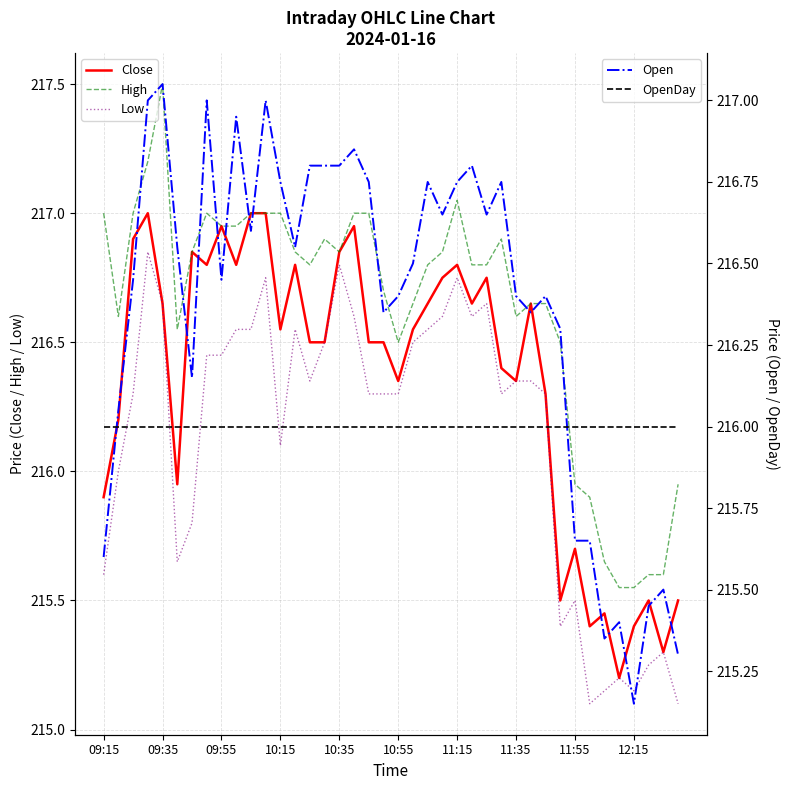

What is the average value of the Low series?

216.1